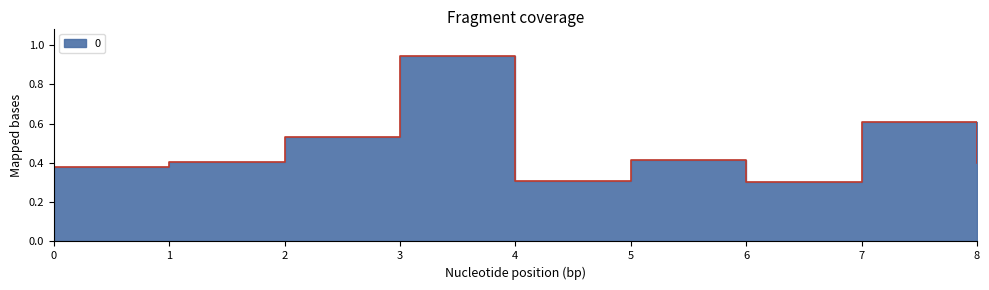

Which has a higher value, 2 or 0?

2